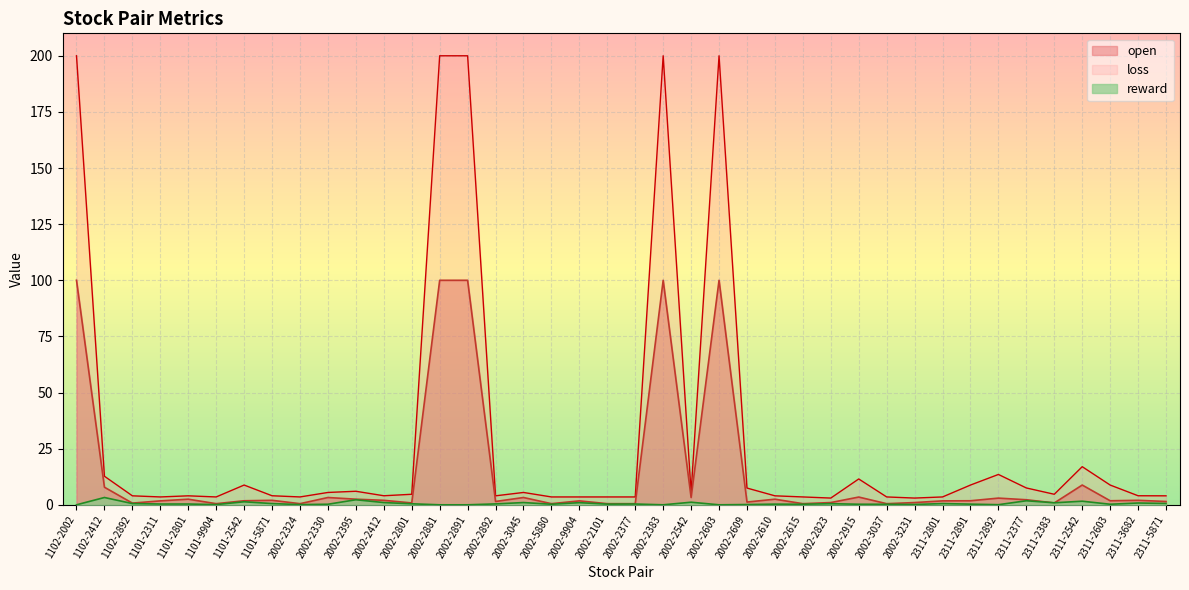

The value of loss at 2311-2892 is 22.7. True or false?

False